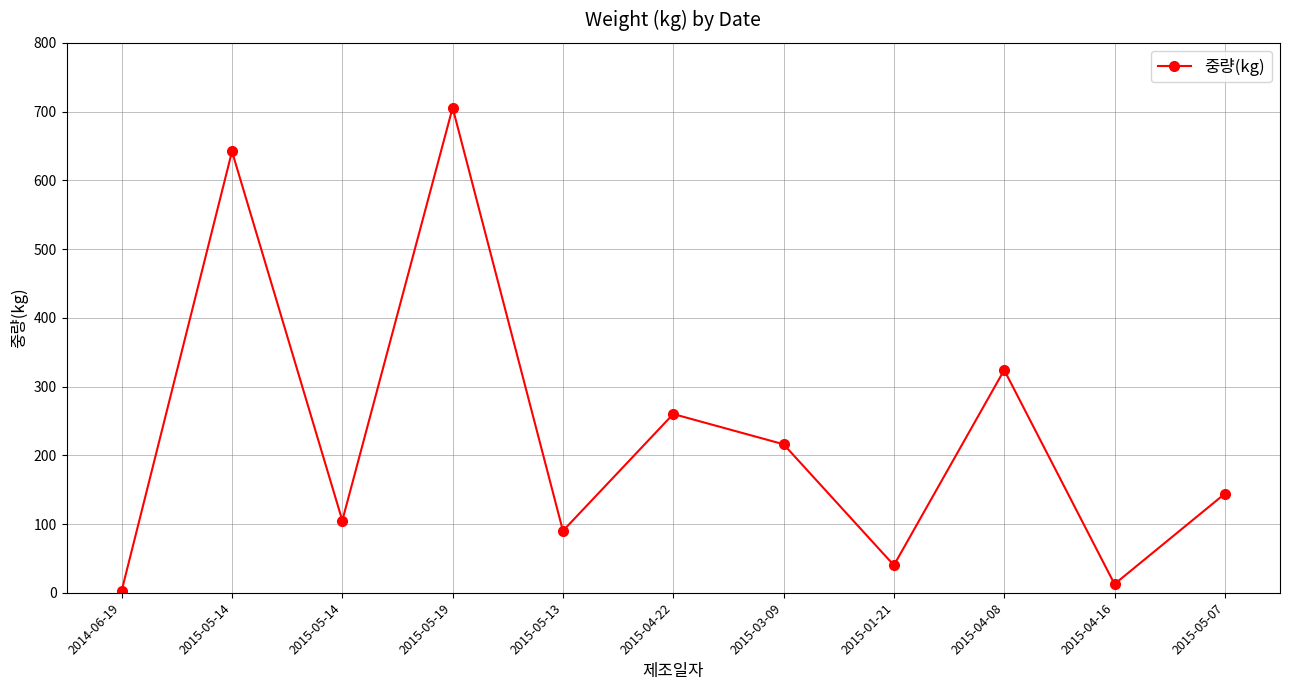

How many lines are shown in the chart?

1